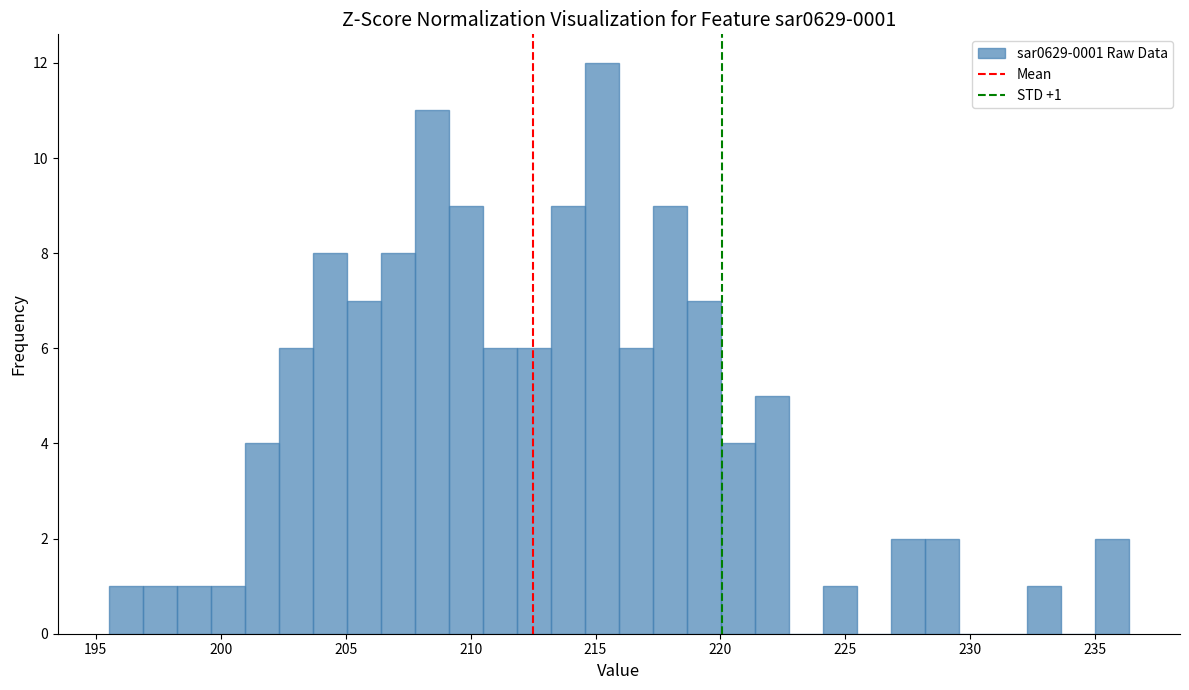

Read against the x-axis, roughly where is the centre of the tallest bar?

215.5